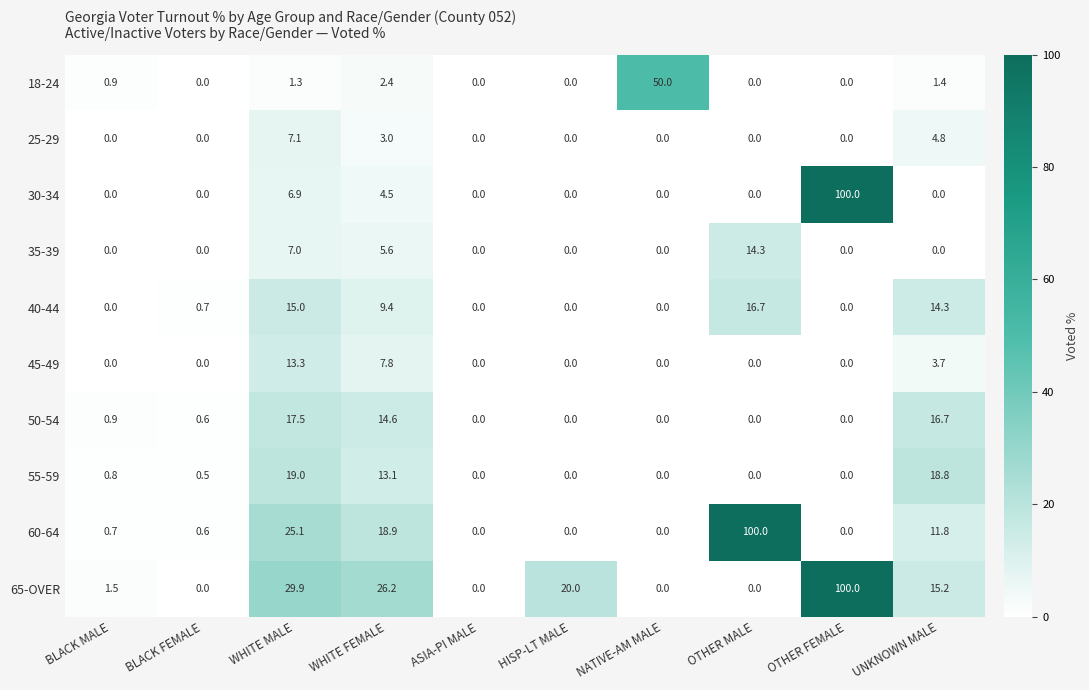

What is the sum of all 18-24 values?

56.0